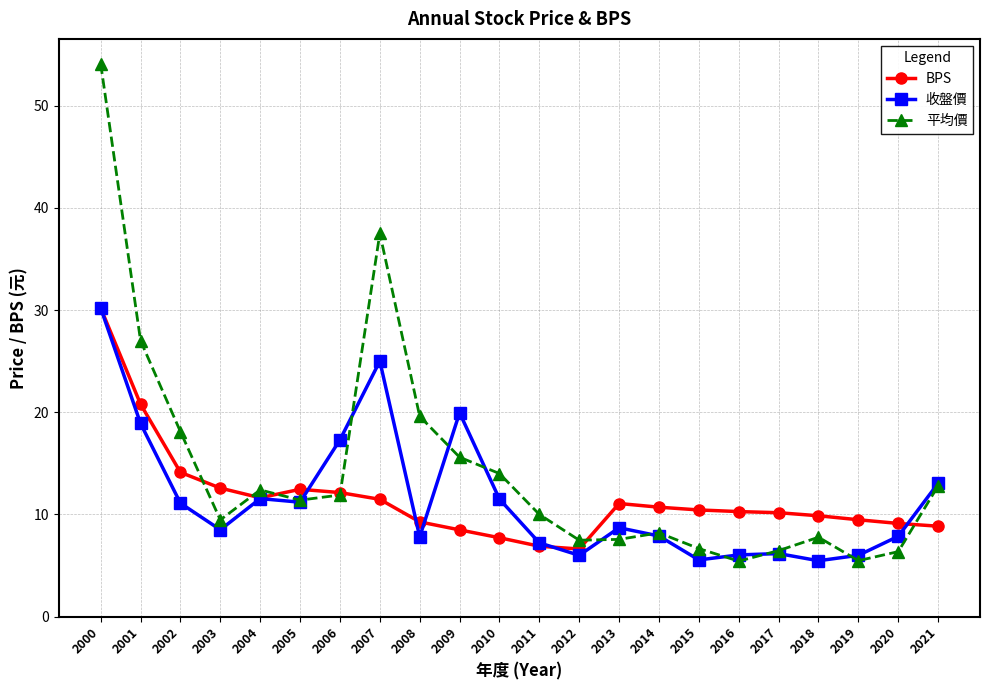

After their last crossing, which series has the higher values: 平均價 or BPS?

平均價